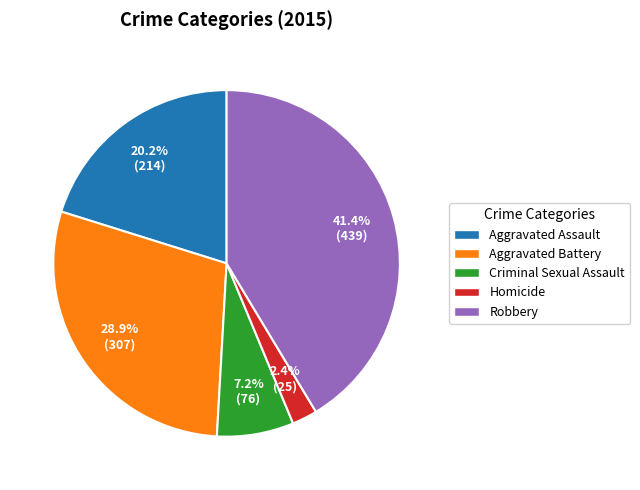

Is Criminal Sexual Assault the majority of the pie?

No